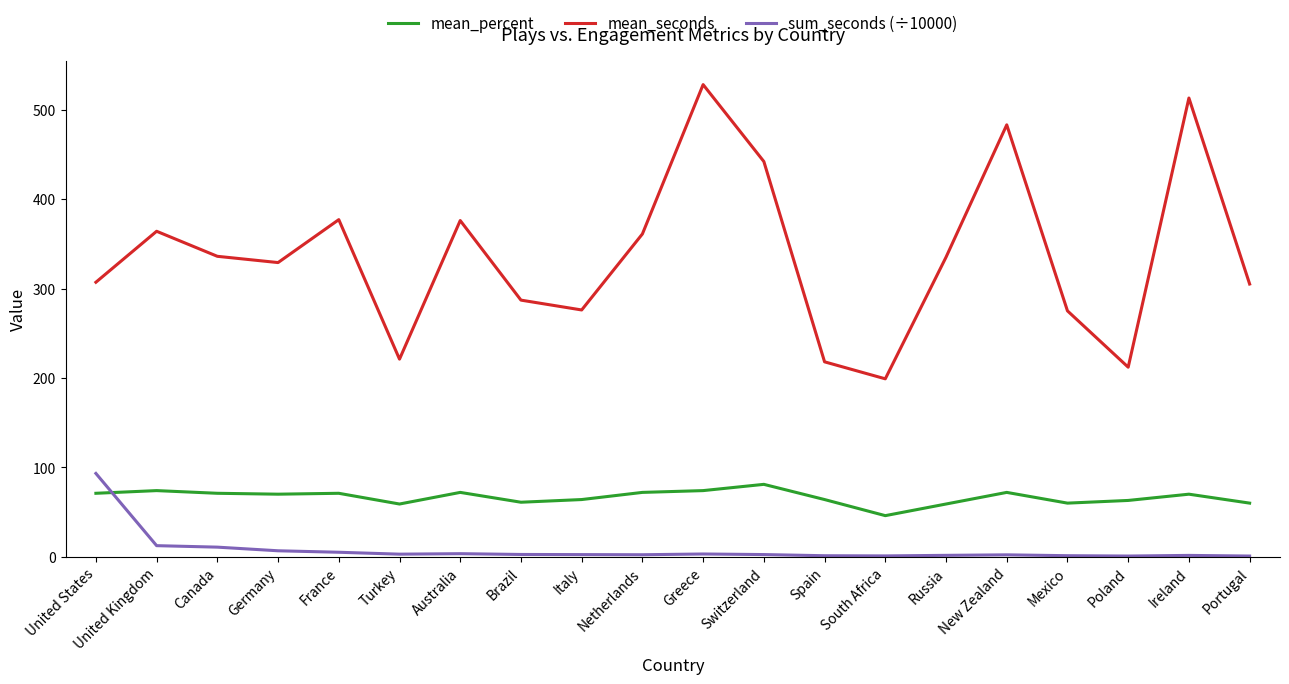

True or false: mean_seconds and mean_percent cross at least once.

False